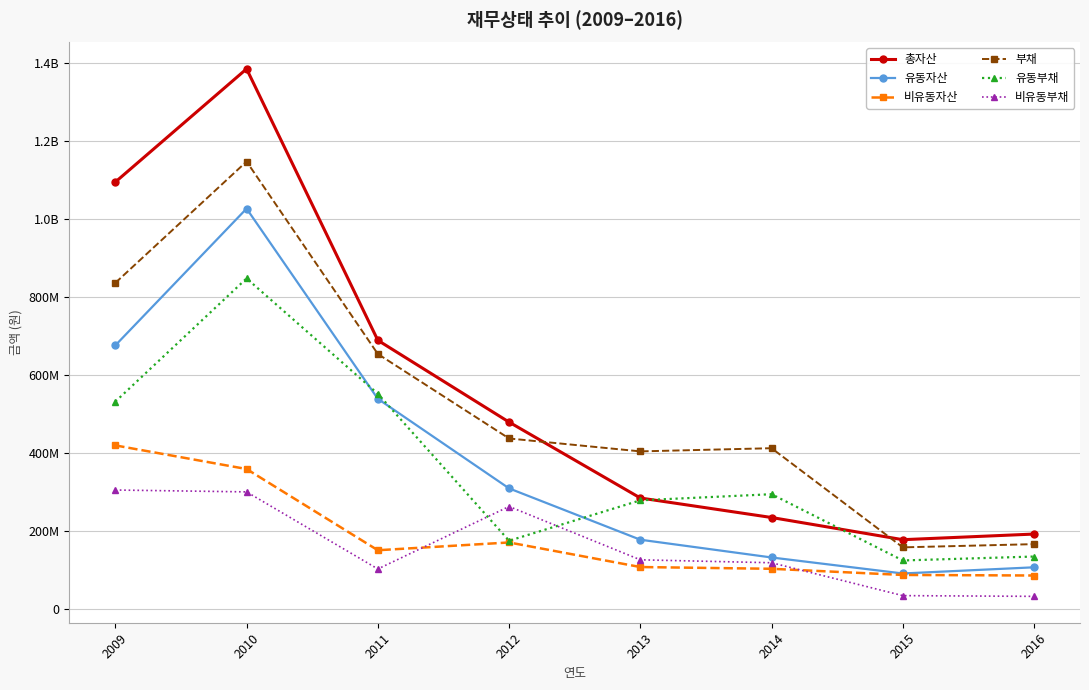

At which label does 총자산 first exceed 478489314?

2009